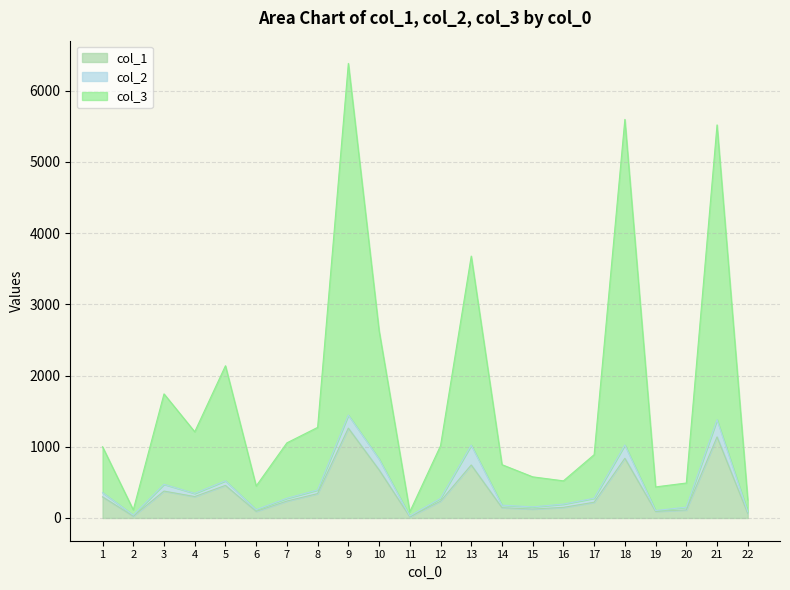

What is the maximum value for col_3?

6382.0